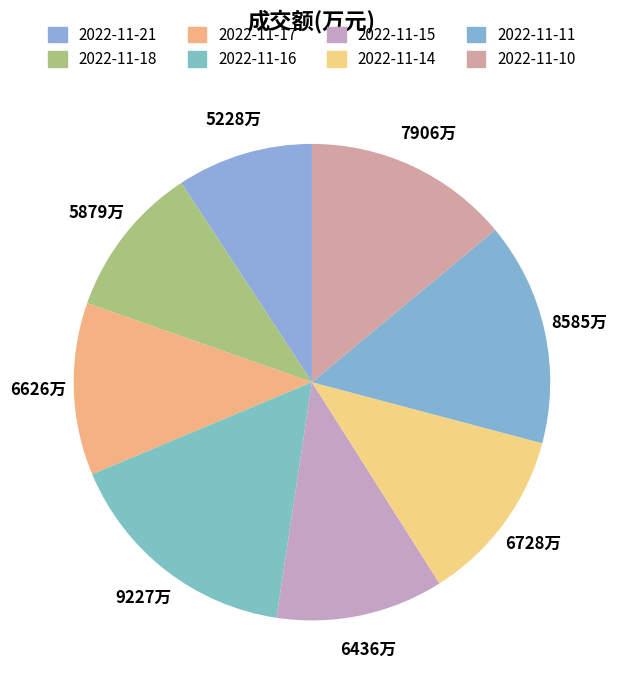

How many slices are in this pie chart?

8